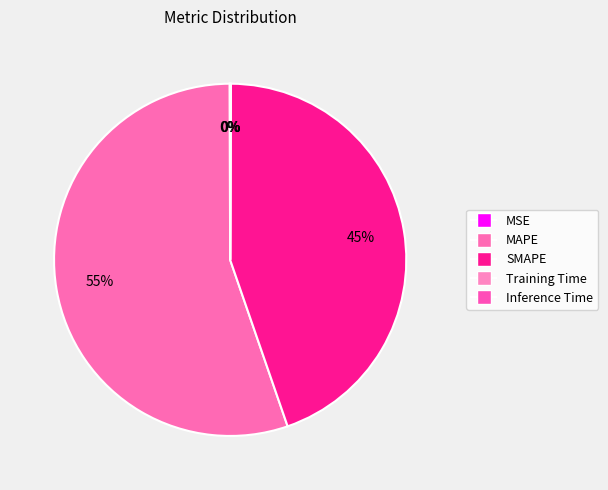

Combined, do Training Time and MSE account for over 50%?

No